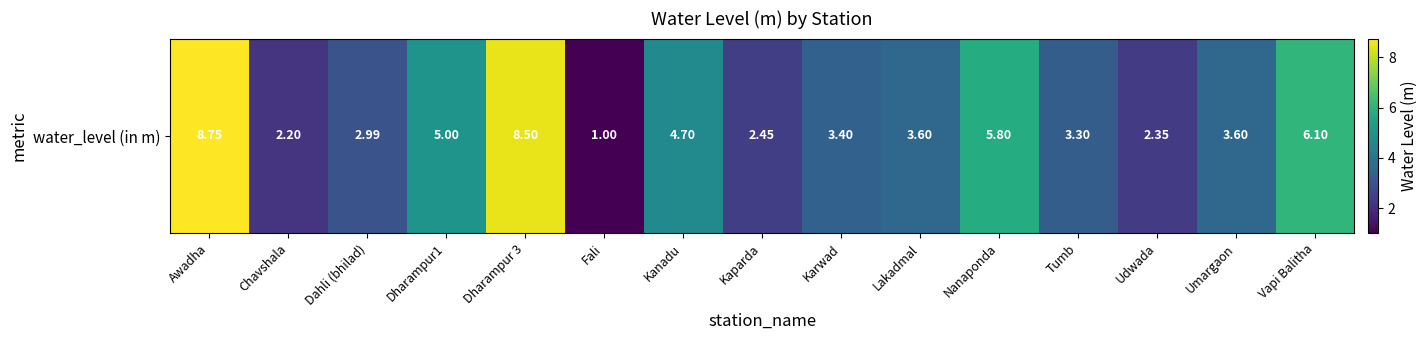

Where is the data nearest to the value 4?

Lakadmal